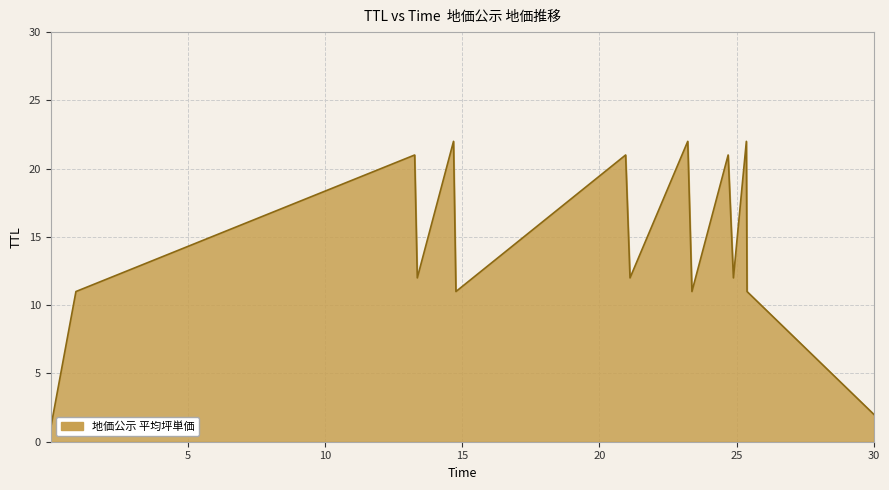

What is the difference between the maximum and minimum values?

21